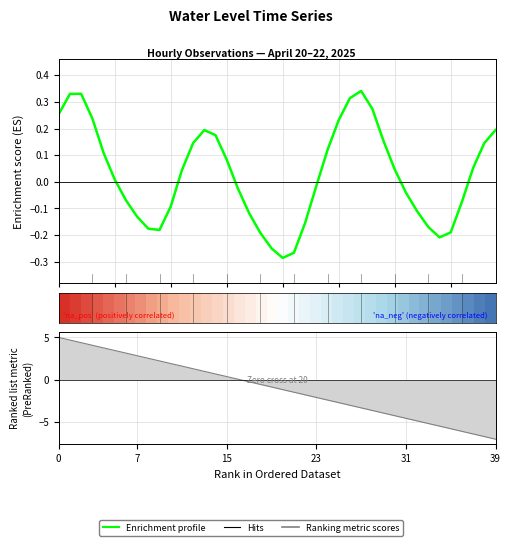

Does the chart have visible grid lines?

Yes